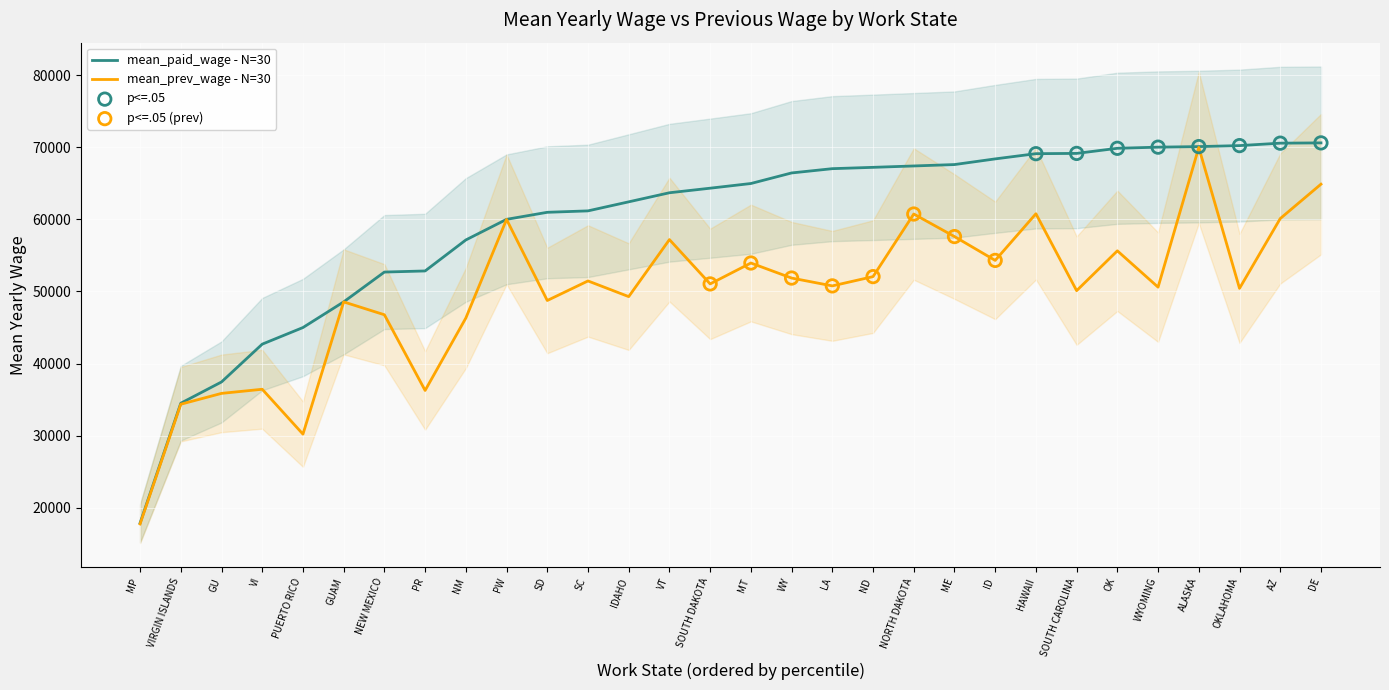

Which series contains the lowest Y value?

mean_prev_wage